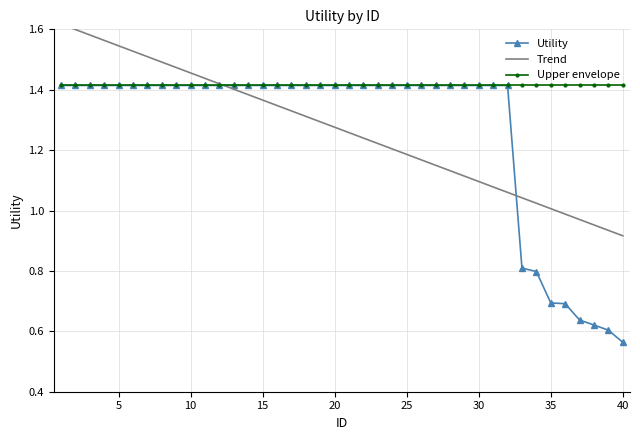

How many Utility values are between 1 and 2?

32